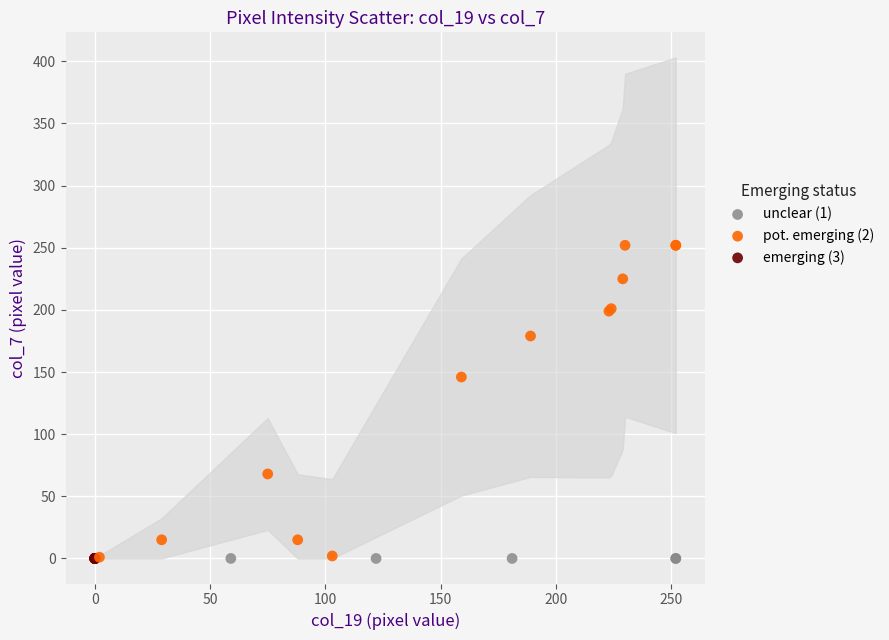

Which series contains the highest Y value?

pot. emerging (2)